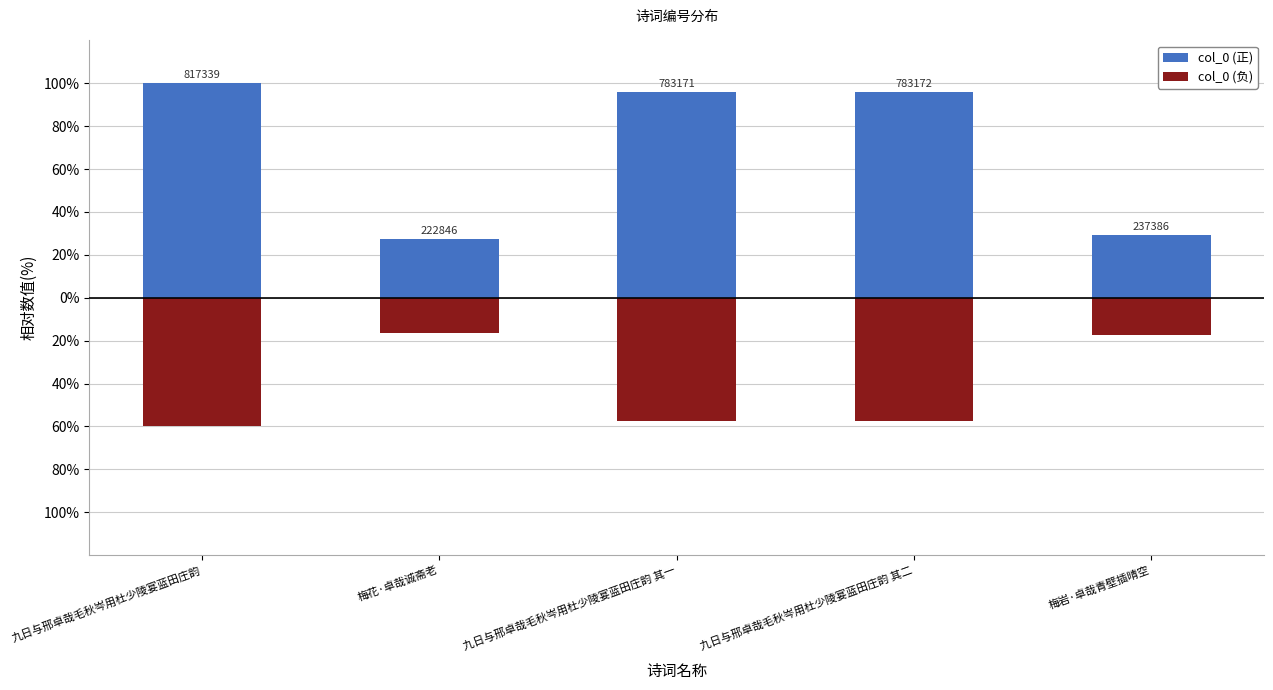

How many groups of bars are there?

5